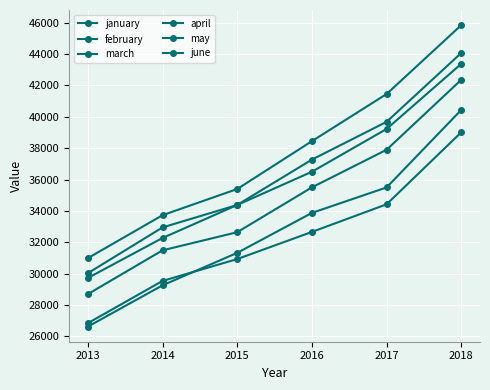

List the series in order of their peak value, highest first.

june, may, april, march, february, january